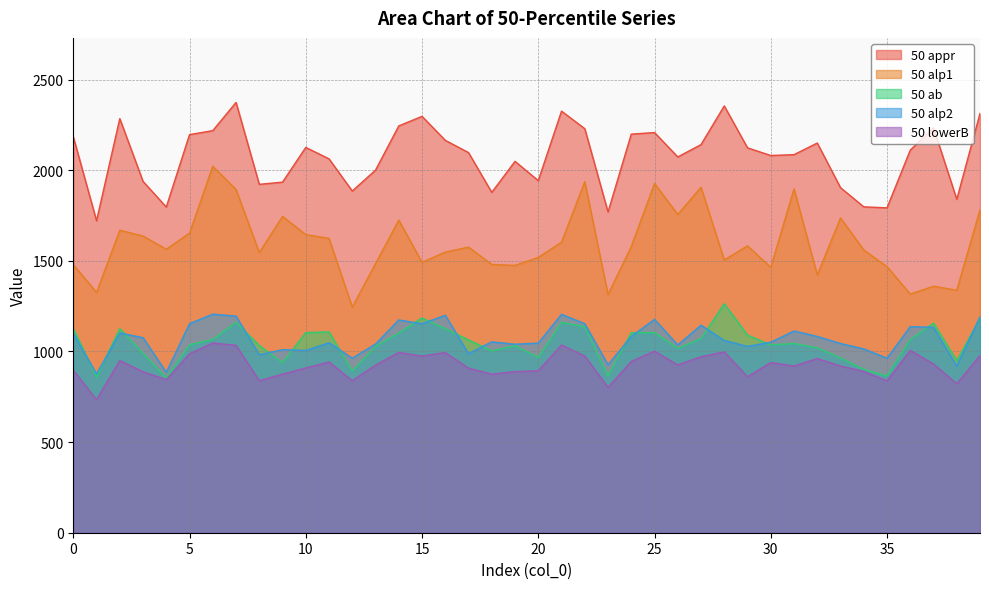

Rank the categories by 50 alp1 value from highest to lowest.

6, 22, 25, 27, 31, 7, 39, 26, 9, 33, 14, 2, 5, 10, 3, 11, 21, 29, 24, 17, 4, 34, 16, 8, 20, 28, 15, 13, 18, 0, 19, 35, 30, 32, 37, 38, 1, 36, 23, 12